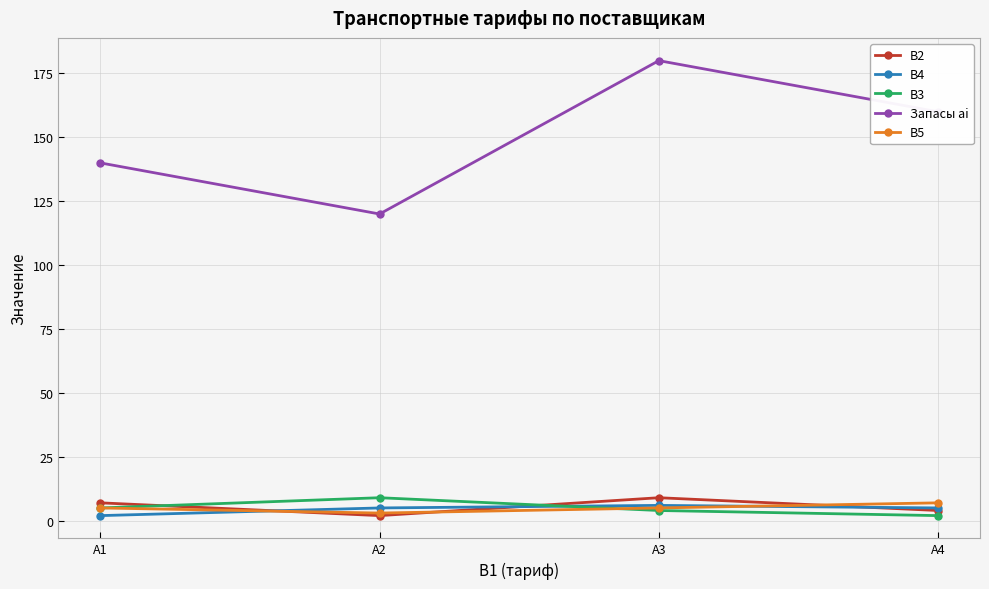

Reading left to right, what are all the values shown in this chart?

B2: 7	2	9	4
B4: 2	5	6	5
B3: 5	9	4	2
Запасы ai: 140	120	180	160
B5: 5	3	5	7